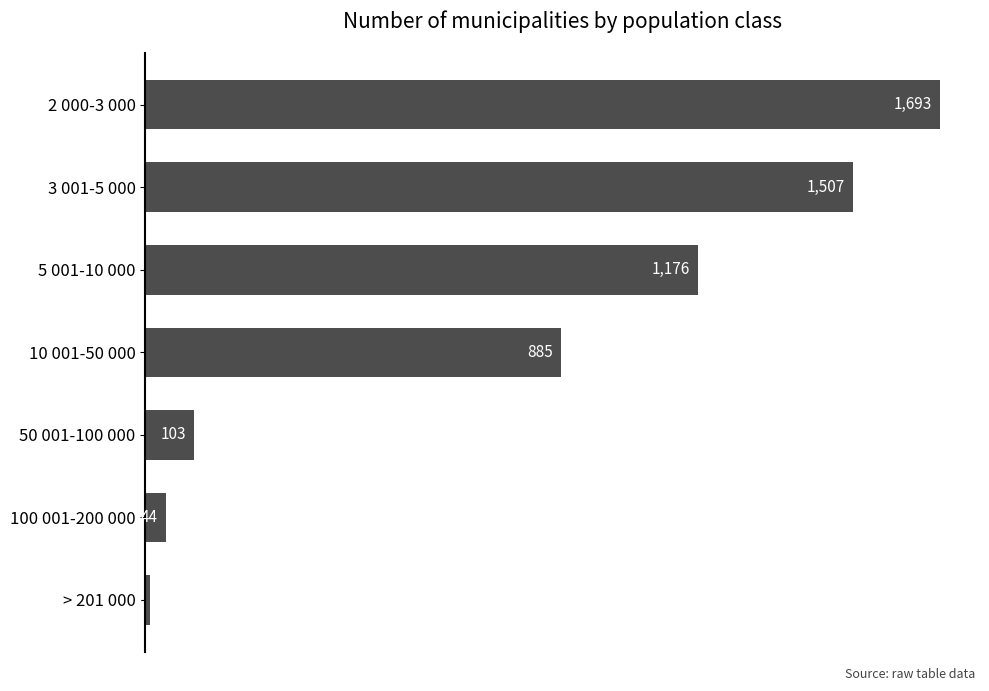

Approximately how many times larger is the value at 3 001-5 000 compared to 2 000-3 000?

0.9